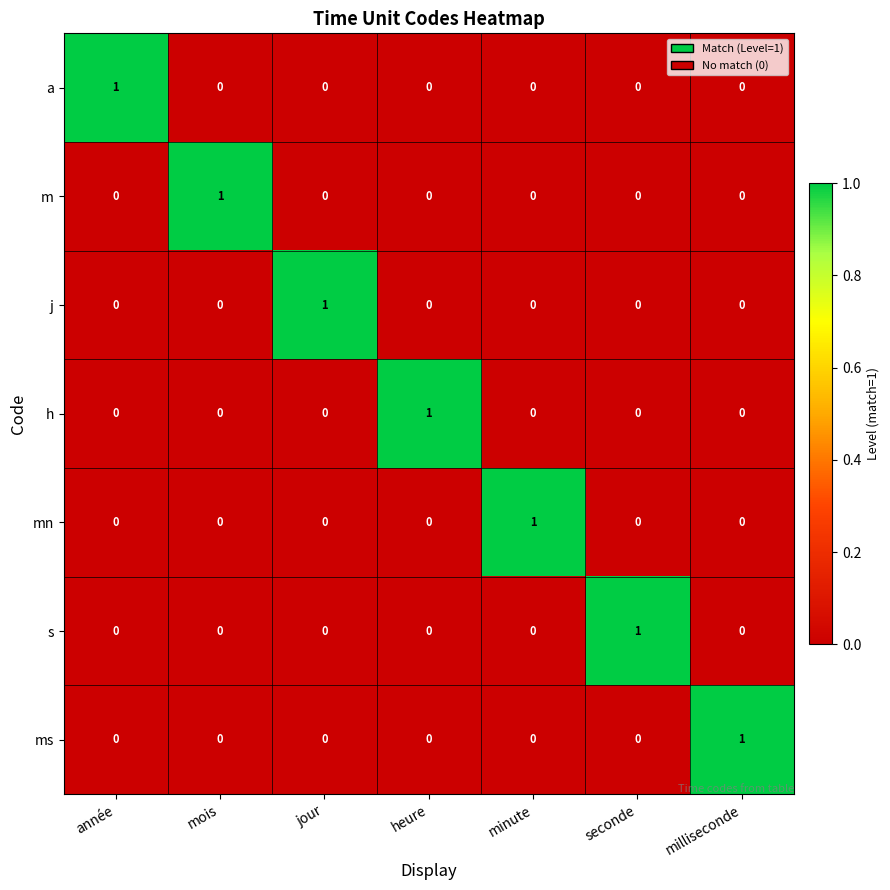

At how many categories does at least one series exceed 0?

7